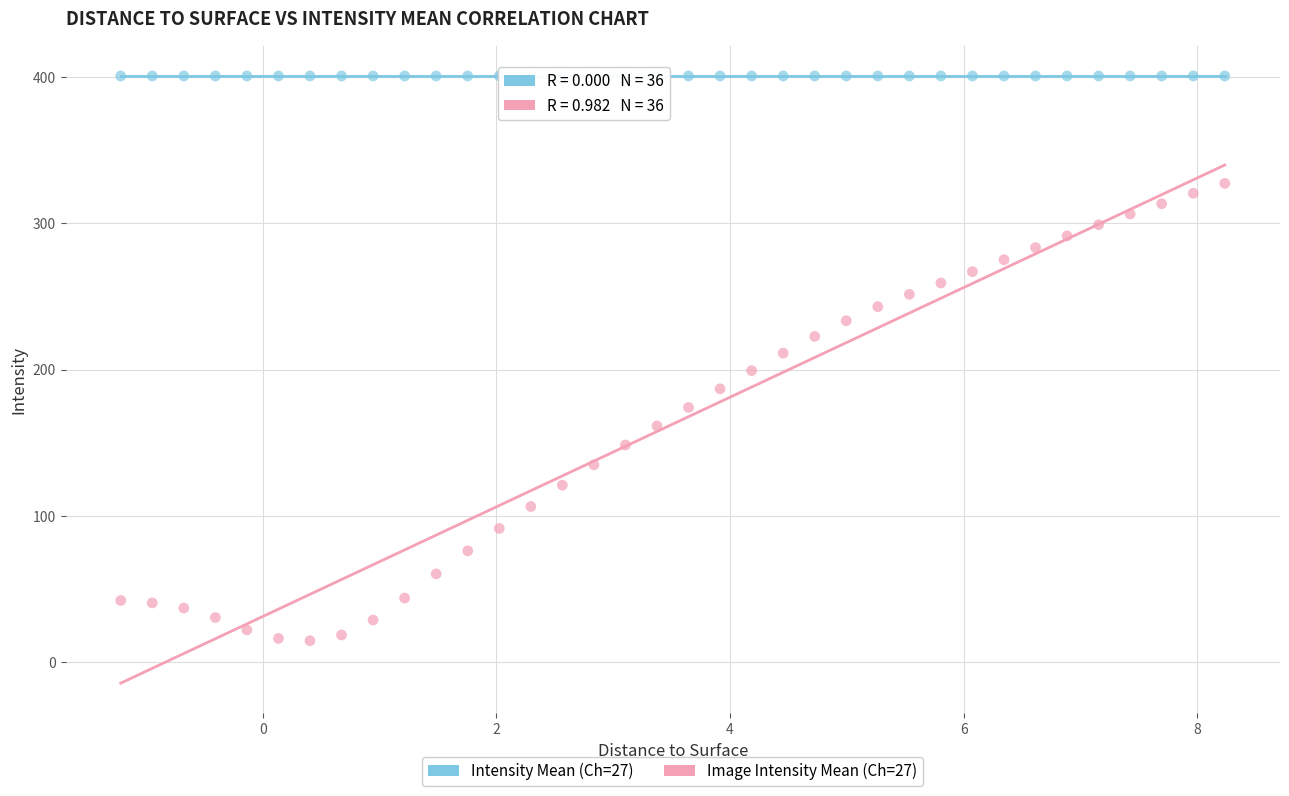

Which series reaches the maximum Y coordinate?

Intensity Mean (Ch=27)